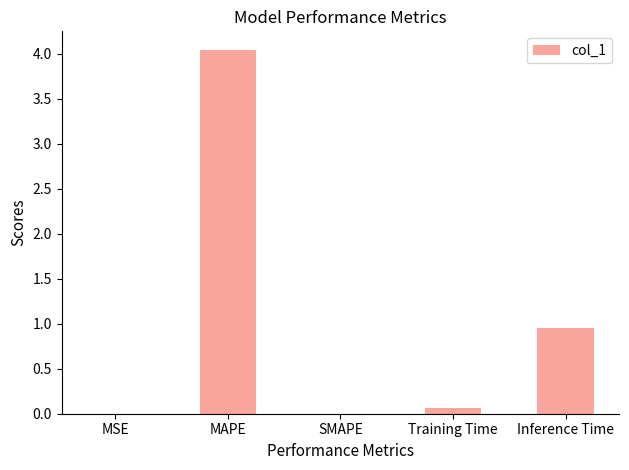

How many series are shown in this chart?

1